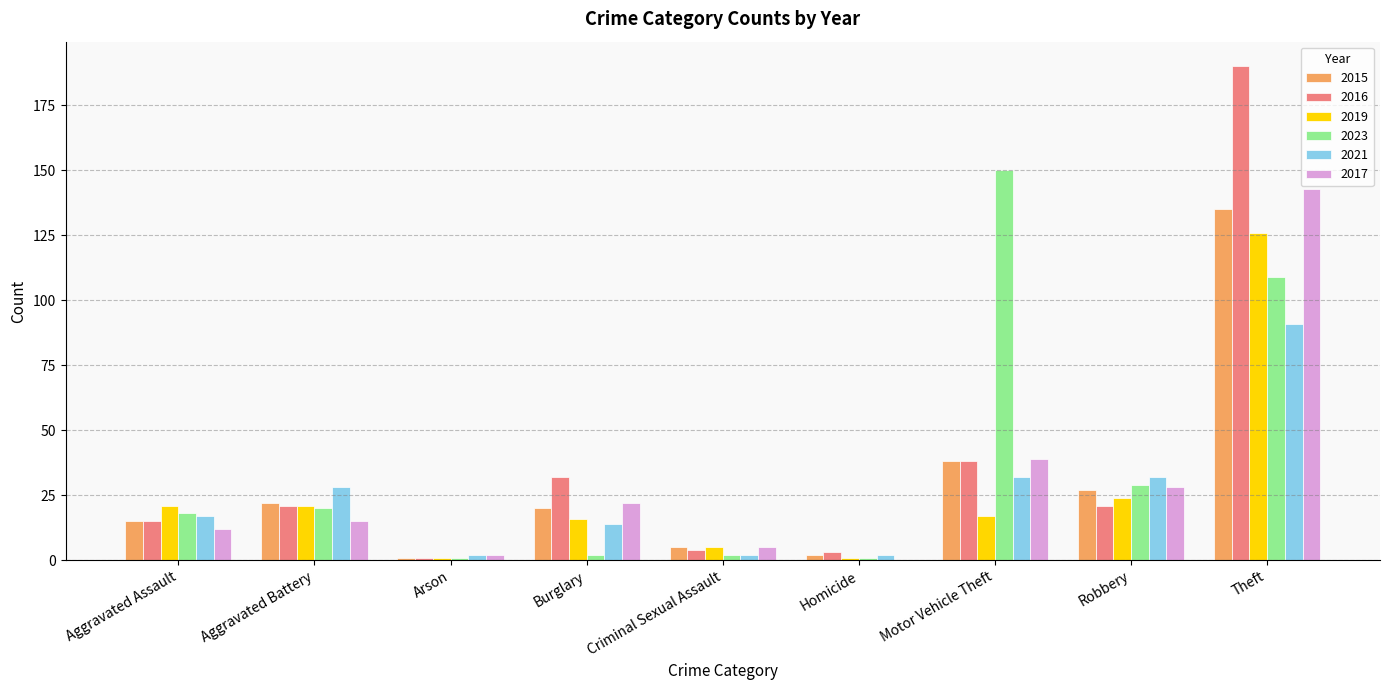

What are all the series names shown in the legend?

2015, 2016, 2019, 2023, 2021, 2017